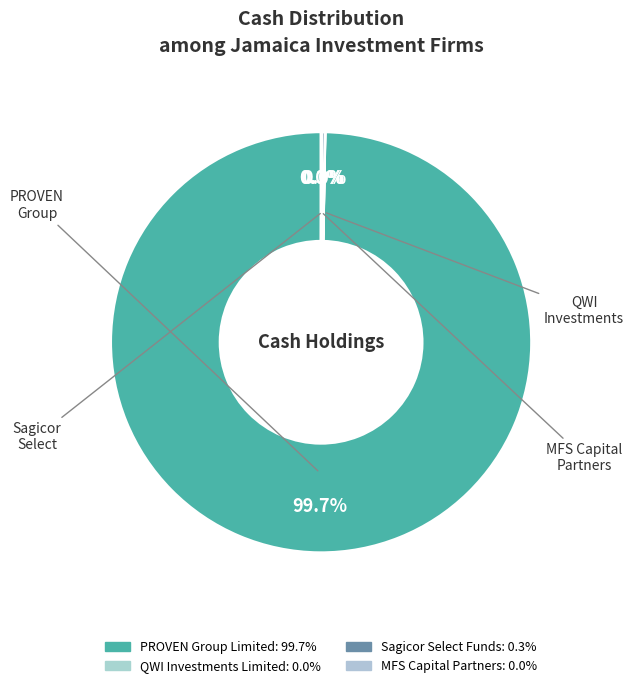

What is the smallest slice in the pie chart?

QWI Investments Limited